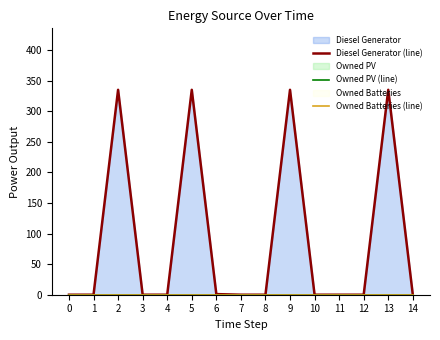

True or false: Diesel Generator (line) has more than 0 points higher than both neighbors.

True